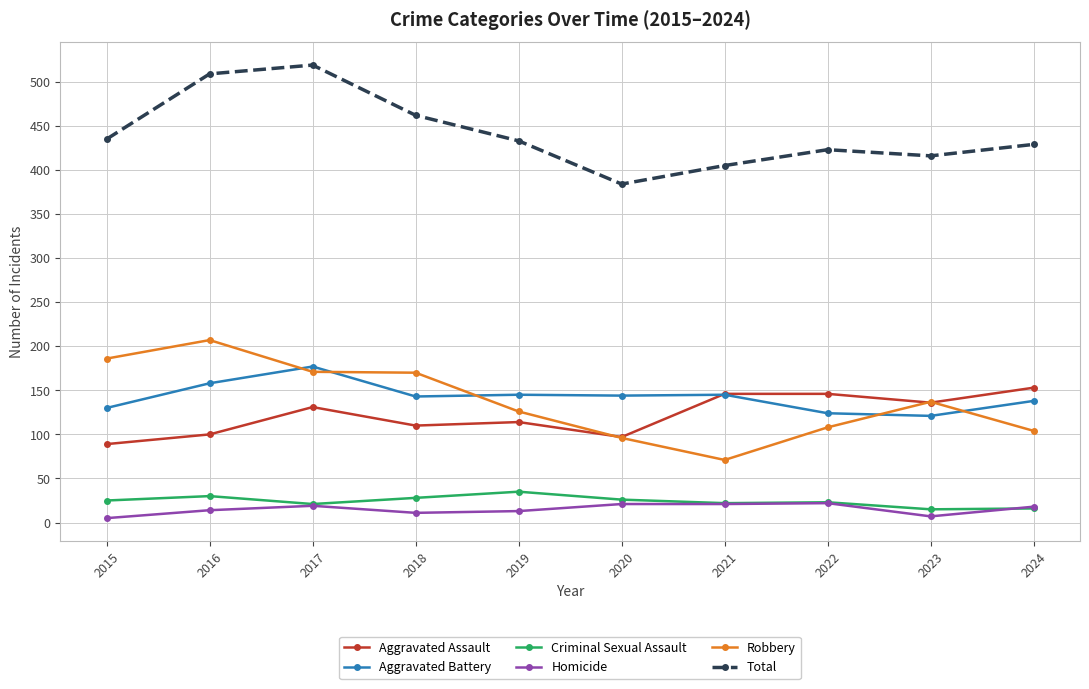

What is the difference between the highest and lowest values at 2024?

413